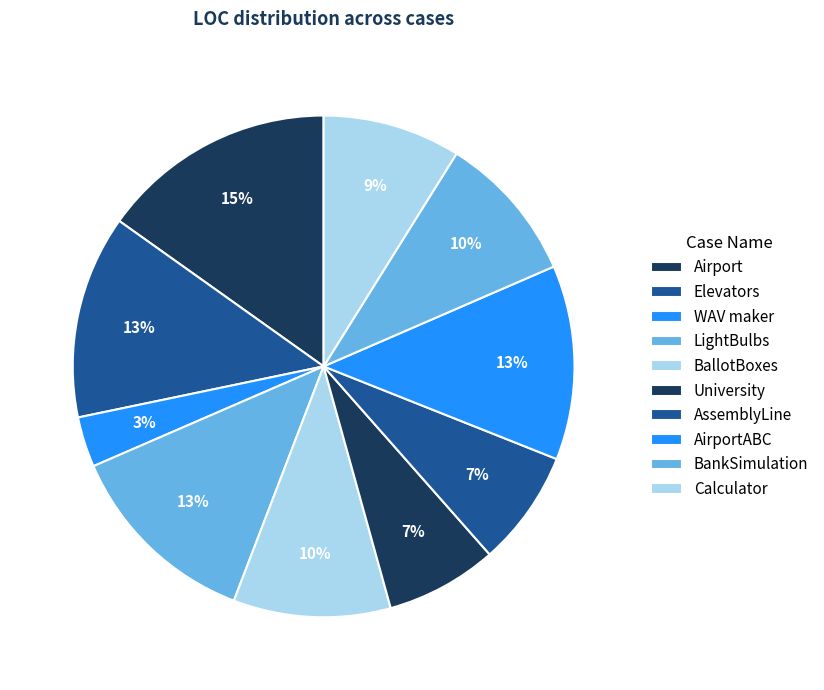

True or false: BallotBoxes accounts for 16% of the total.

False